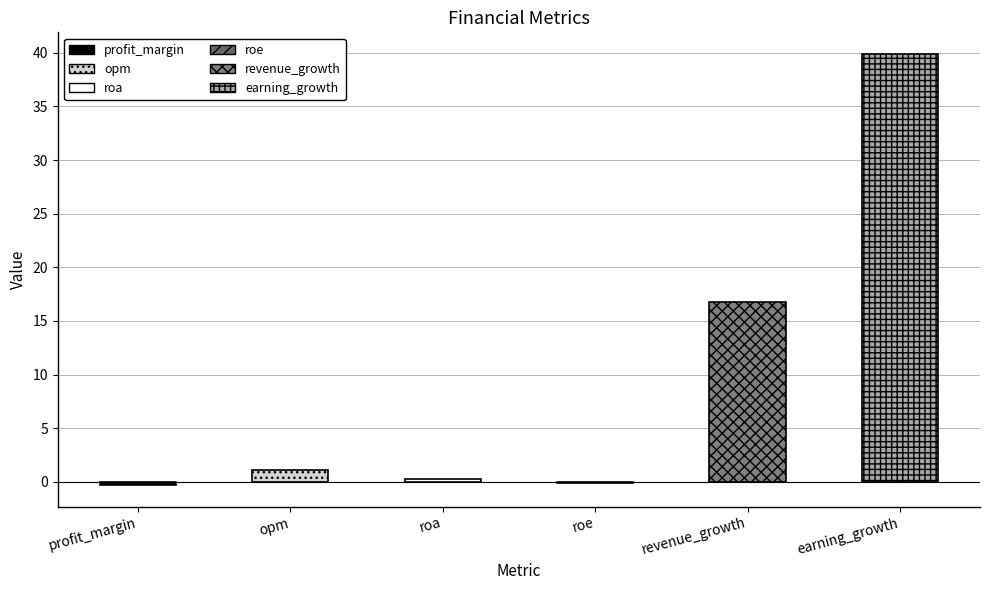

Reading left to right, extract all data points from this chart.

-0.3	1.1	0.2	-0.1	16.8	39.9